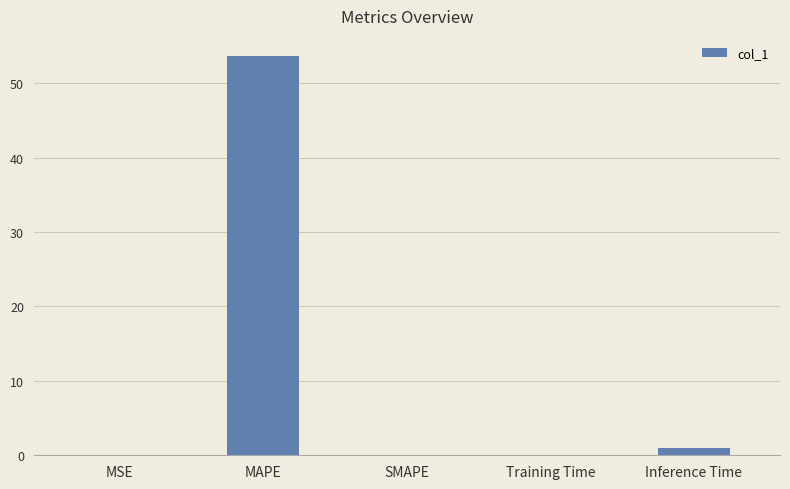

The value at MAPE is 15.8. True or false?

False